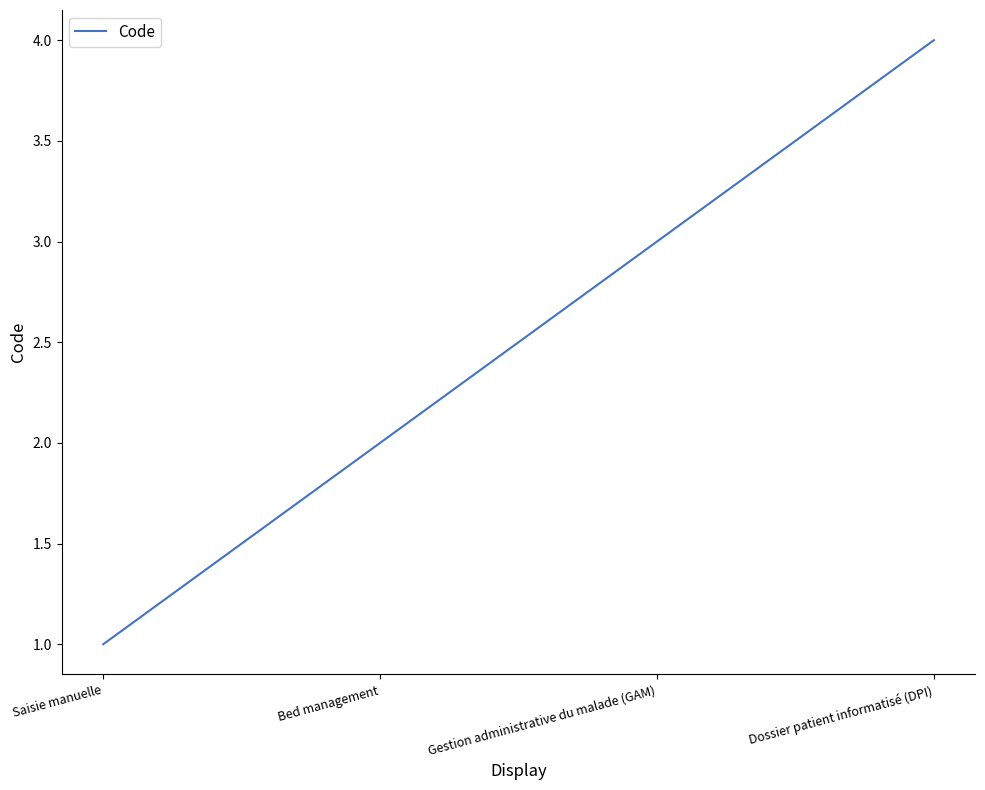

Read the value at Dossier patient informatisé (DPI).

4